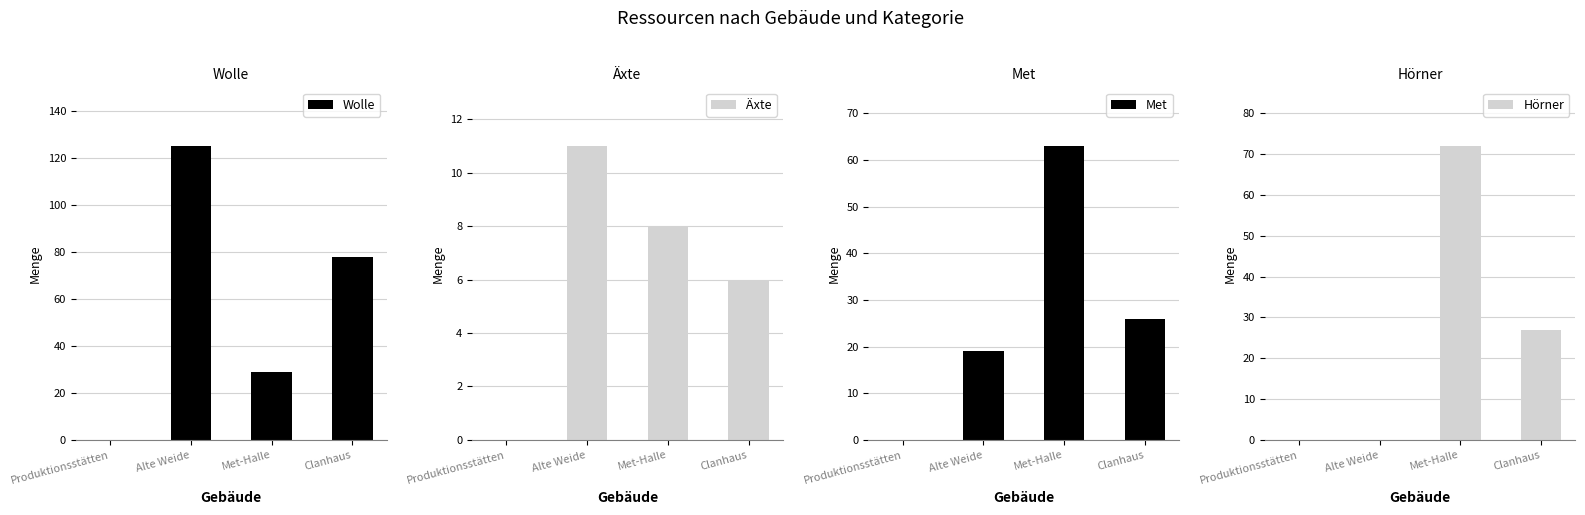

Reading left to right, extract all data points from this chart.

Wolle: Produktionsstätten=0	Alte Weide=125	Met-Halle=29	Clanhaus=78
Äxte: Produktionsstätten=0	Alte Weide=11	Met-Halle=8	Clanhaus=6
Met: Produktionsstätten=0	Alte Weide=19	Met-Halle=63	Clanhaus=26
Hörner: Produktionsstätten=0	Alte Weide=0	Met-Halle=72	Clanhaus=27